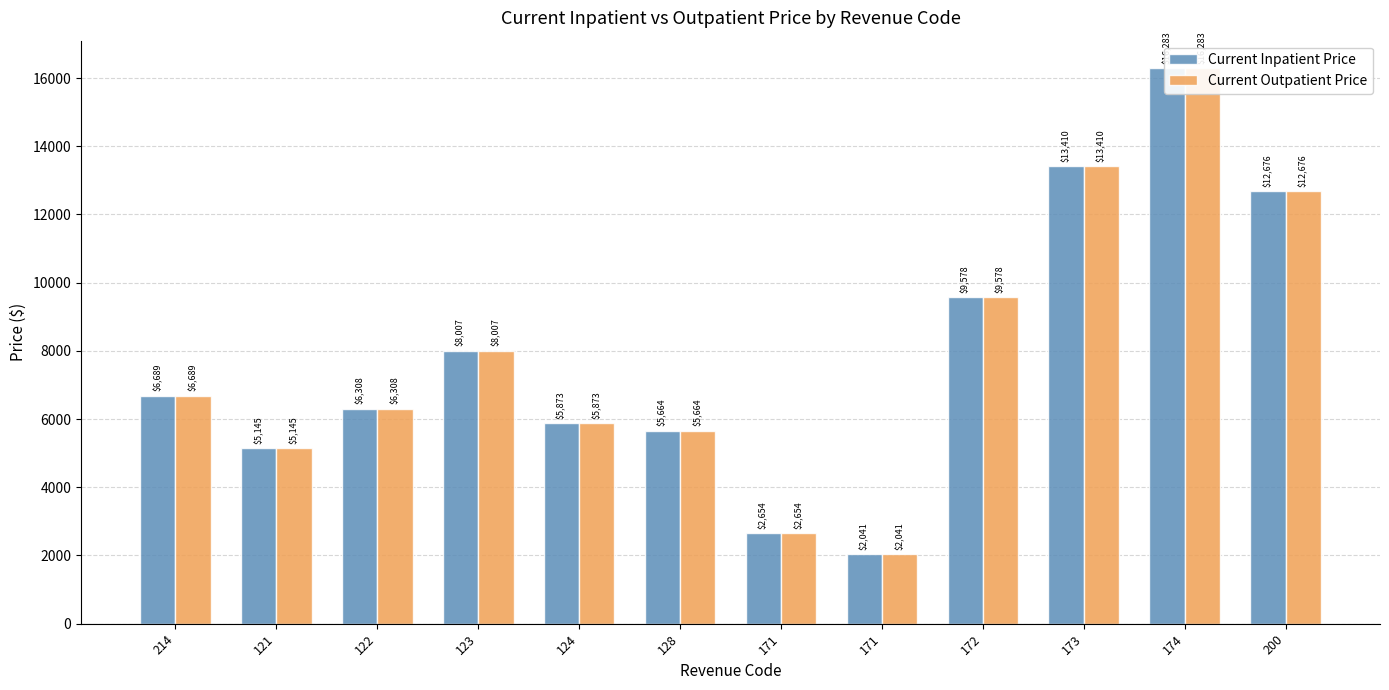

How many data points in Current Inpatient Price are above 6689?

5